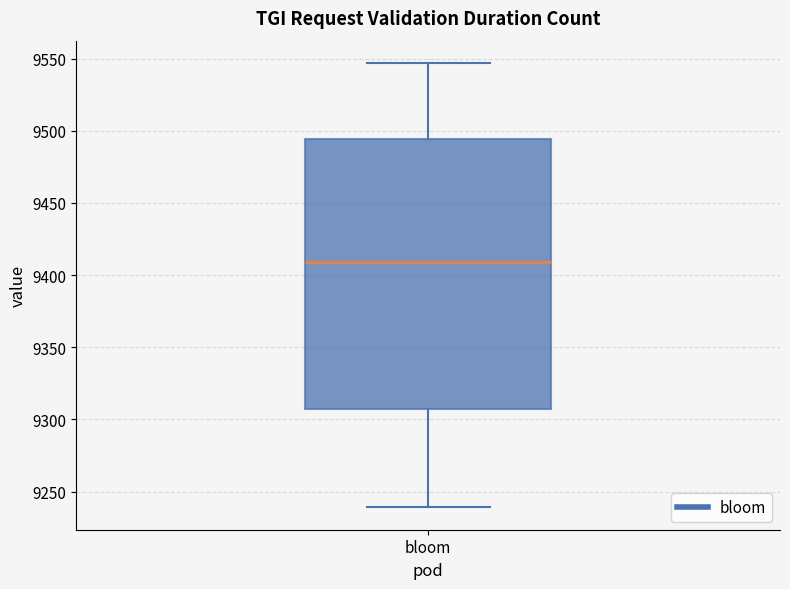

Where is the upper edge of the box for bloom on the y-axis? The values are not printed on the chart, so give them approximately, as read against the axis.

9495